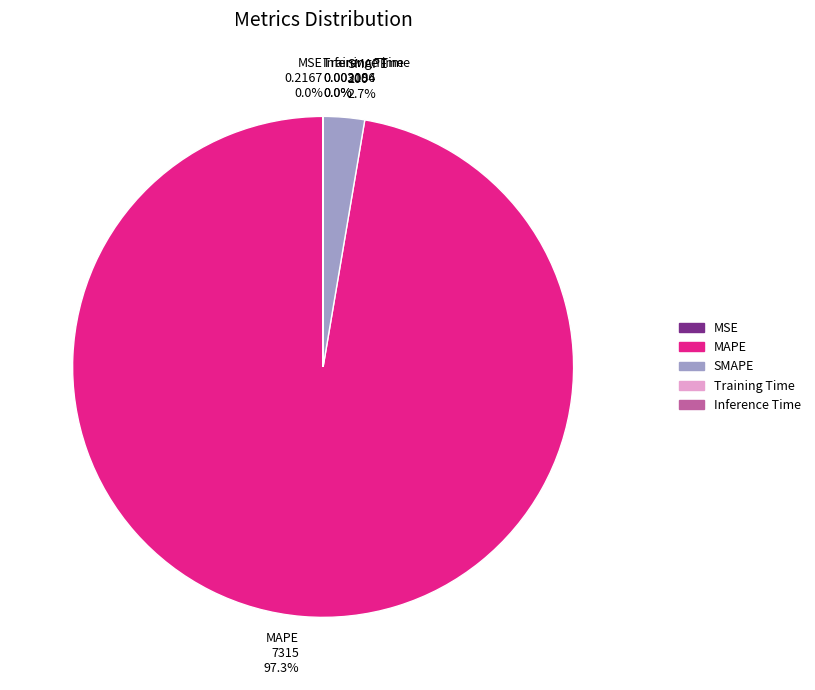

Is there any slice that represents more than half of the pie?

Yes